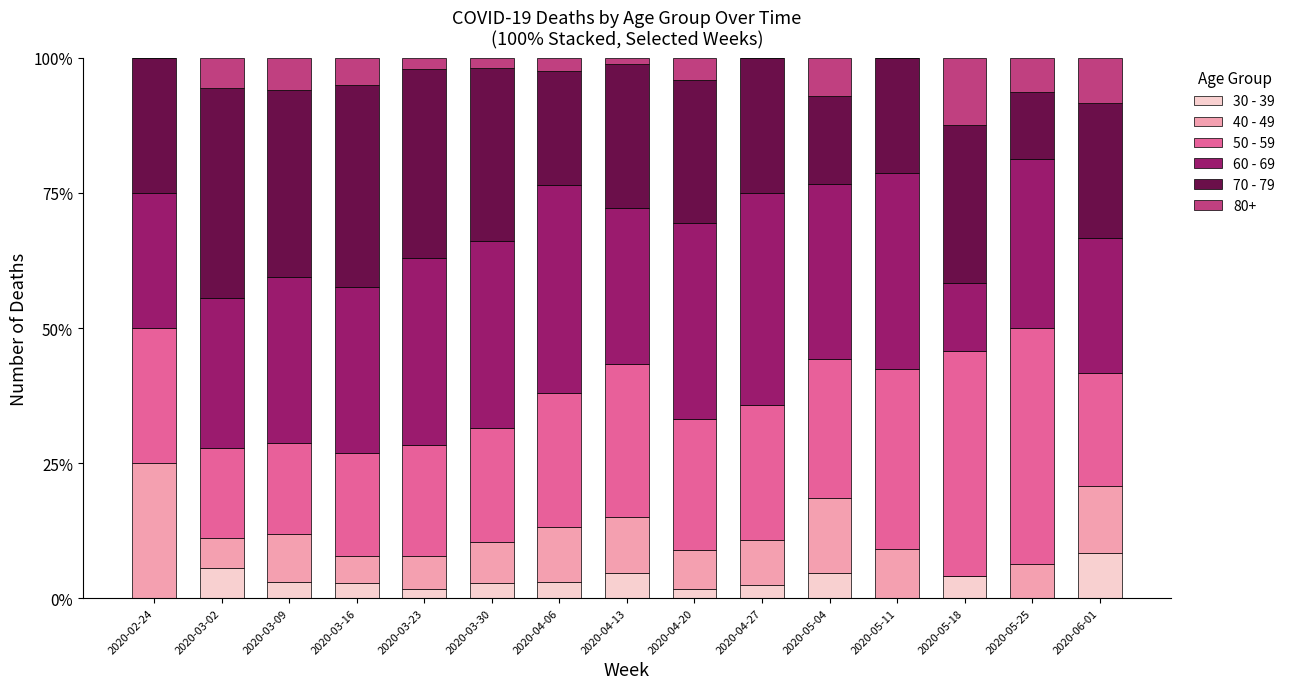

Count the number of categories in the chart.

15